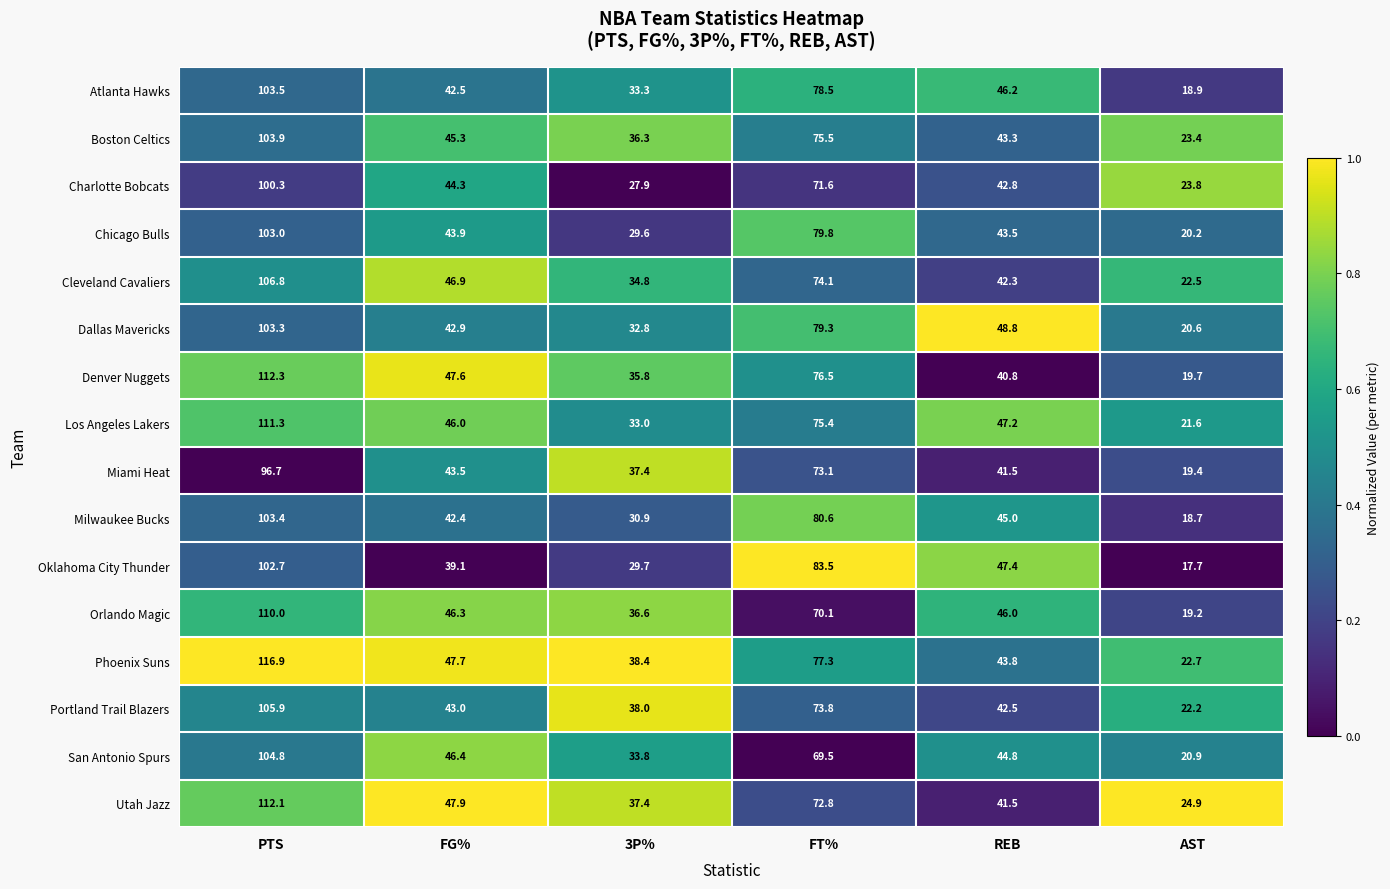

Which series has the widest spread of values?

Phoenix Suns